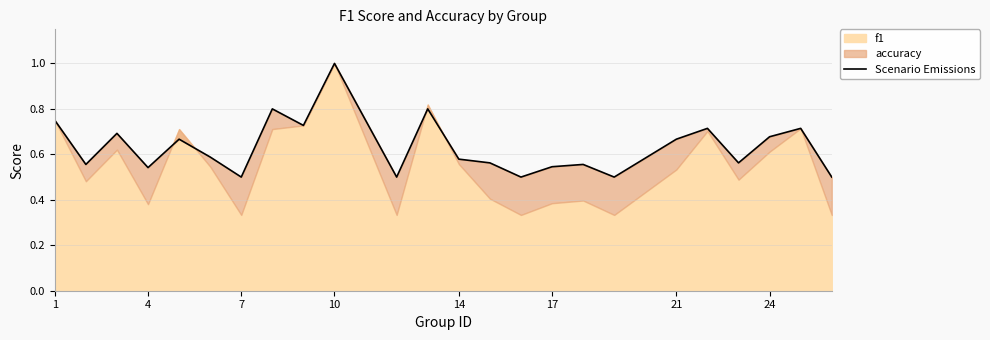

How many lines are shown in the chart?

1